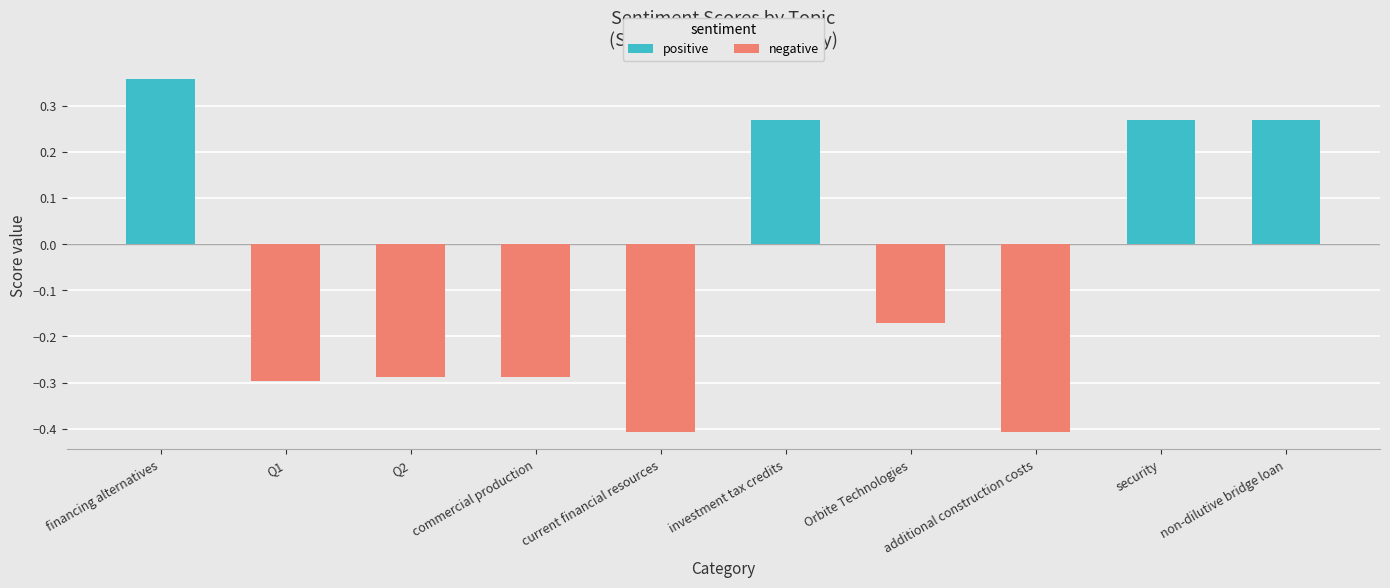

What position from the left is additional construction costs?

8